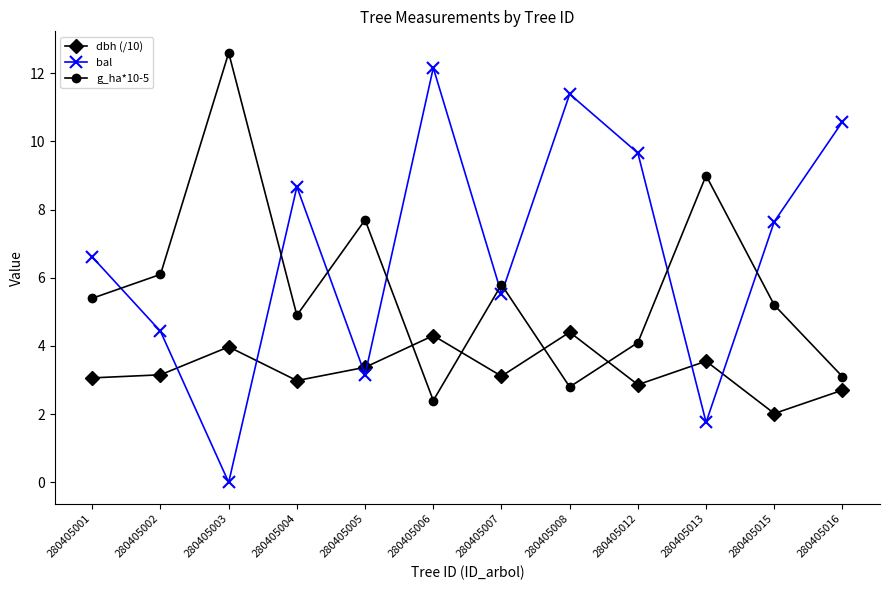

How many interior local peaks does the dbh (/10) series have?

4